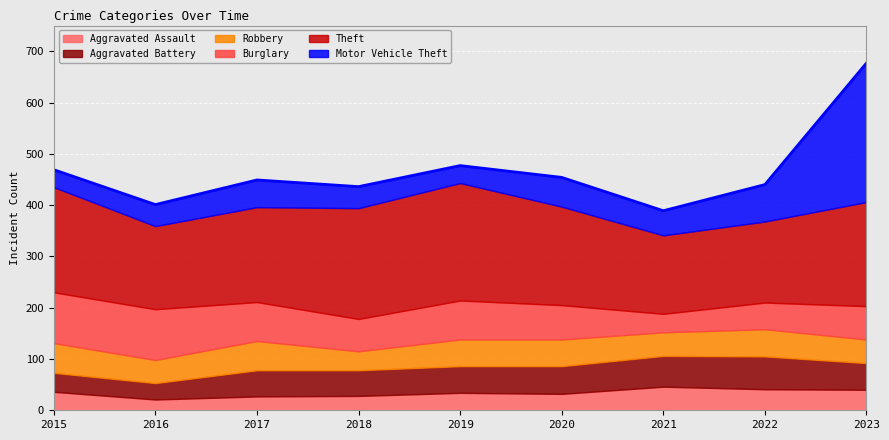

List the series in order of their peak value, highest first.

Motor Vehicle Theft, Theft, Burglary, Aggravated Battery, Robbery, Aggravated Assault